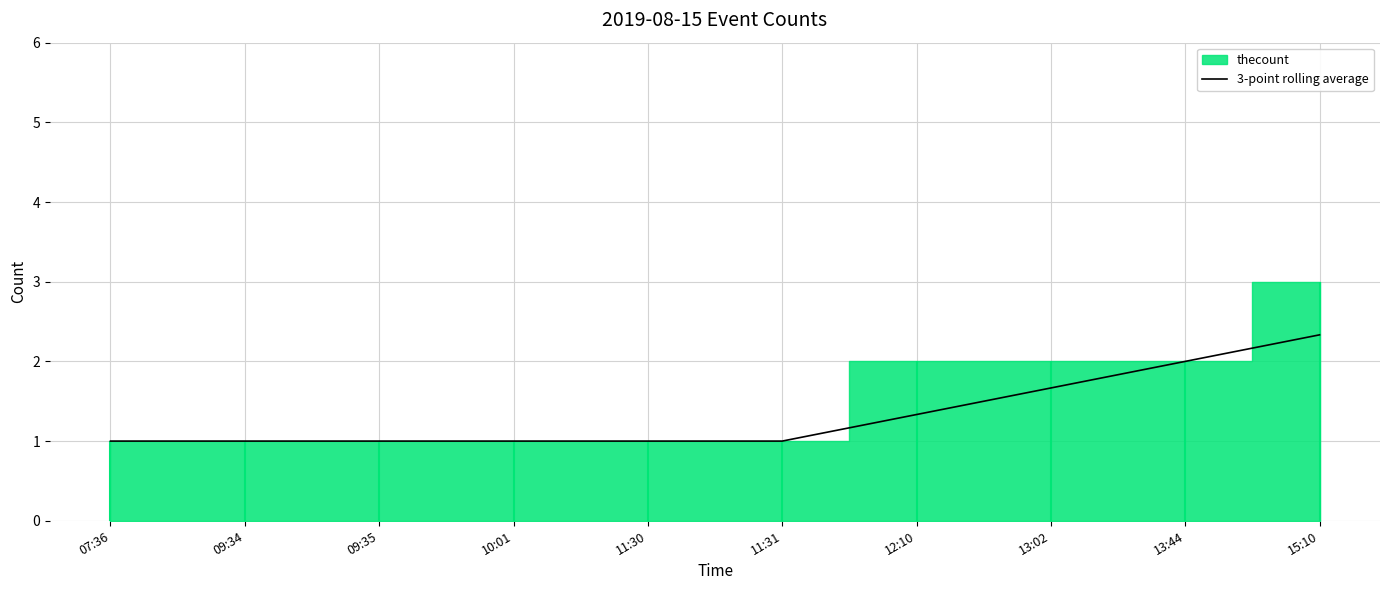

Is it true that the value at 09:35 is 0.4?

False